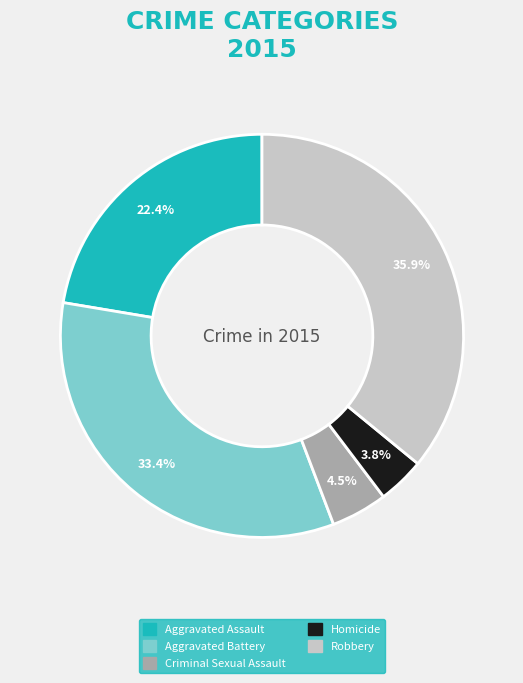

What is the smallest slice in the pie chart?

Homicide